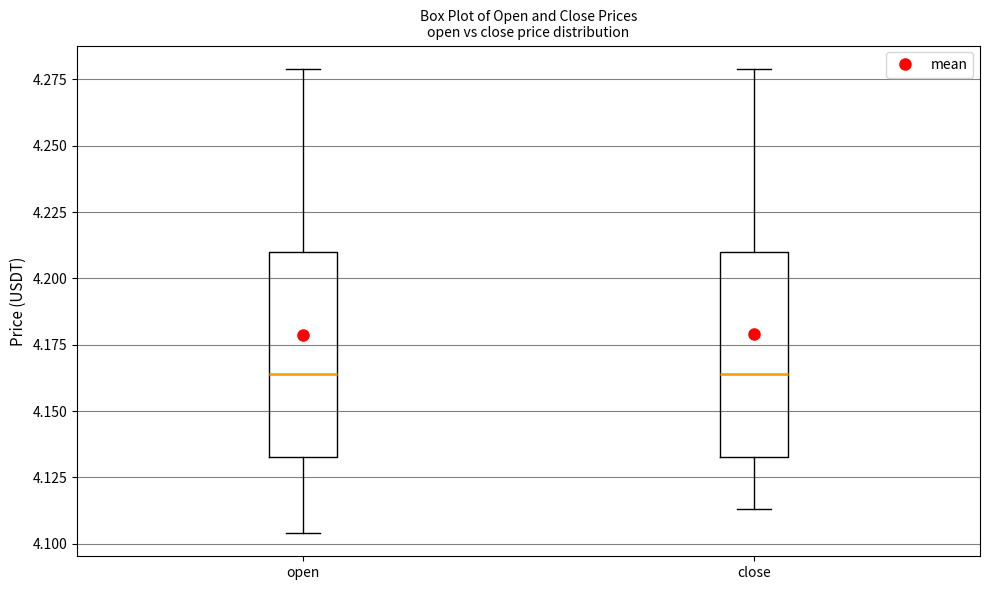

Reading left to right, transcribe this box plot: for each box, give where its median line is, the range the box spans, and where its two whiskers end, as read against the y-axis. The values are not printed on the chart, so give them approximately, as read against the axis.

open: median 4.165, box 4.135 to 4.210, whiskers 4.105 to 4.280
close: median 4.165, box 4.135 to 4.210, whiskers 4.115 to 4.280